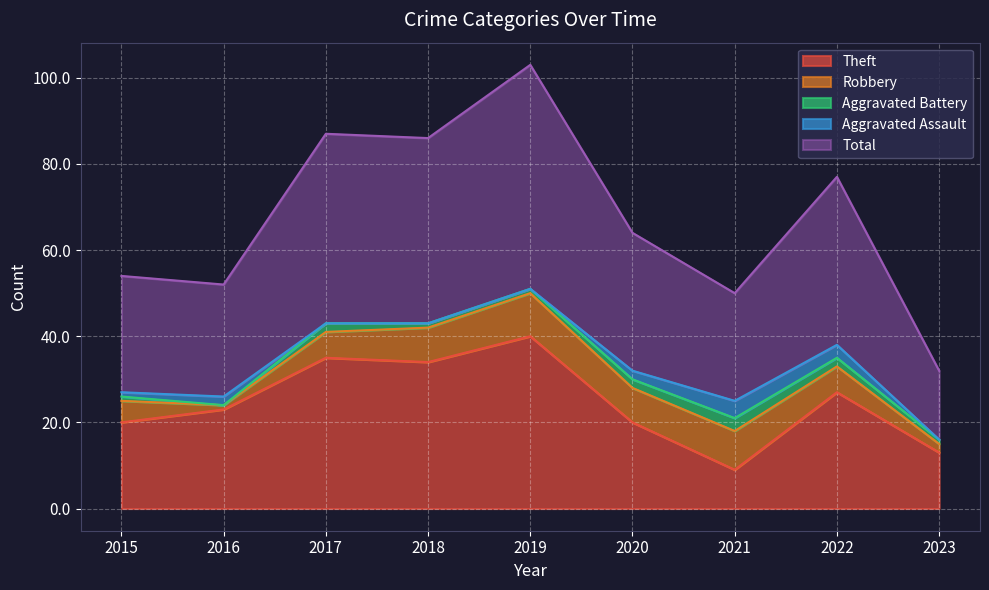

Is the value of Aggravated Battery at 2017 greater than the value of Theft at 2022?

No